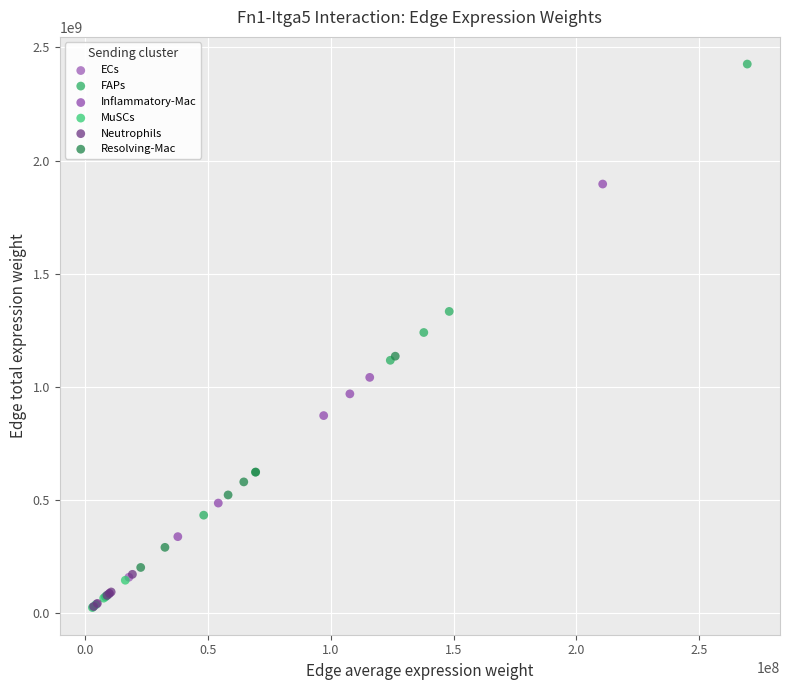

Which series has the largest Y range (max minus min)?

FAPs